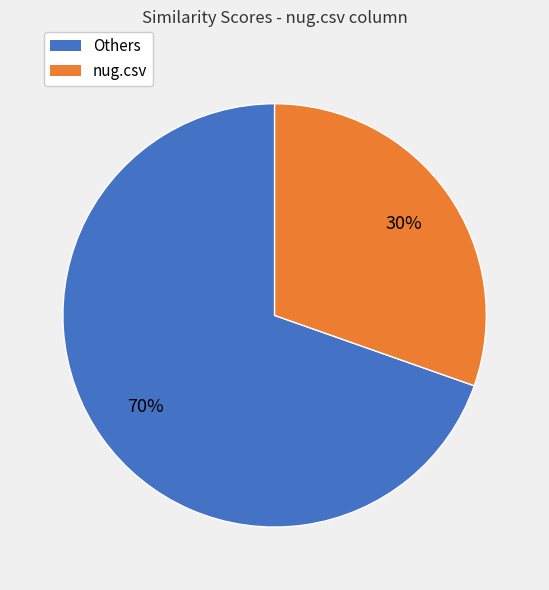

True or false: Others accounts for 70% of the total.

True